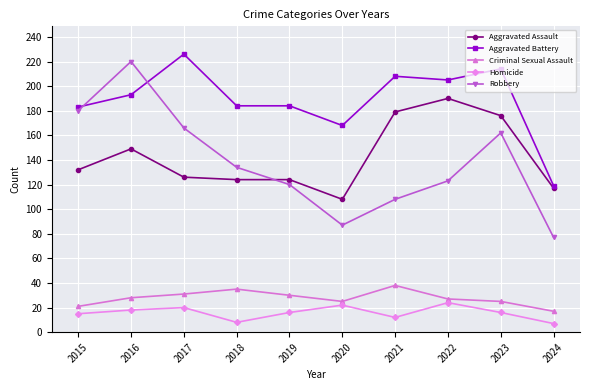

What is the sum of all Criminal Sexual Assault values?

277